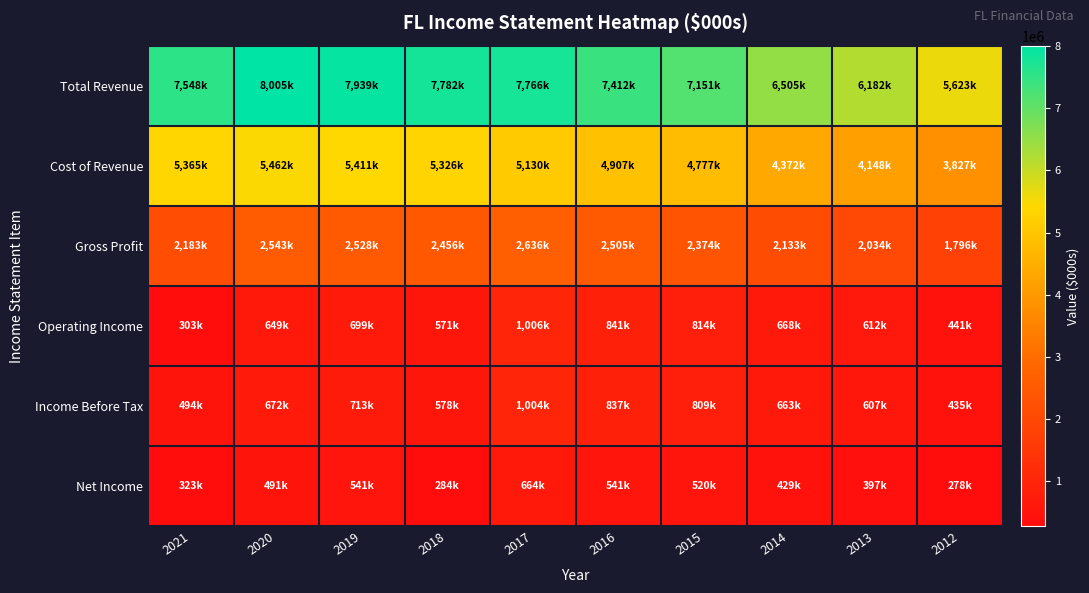

What is the maximum value shown in the chart?

8005000